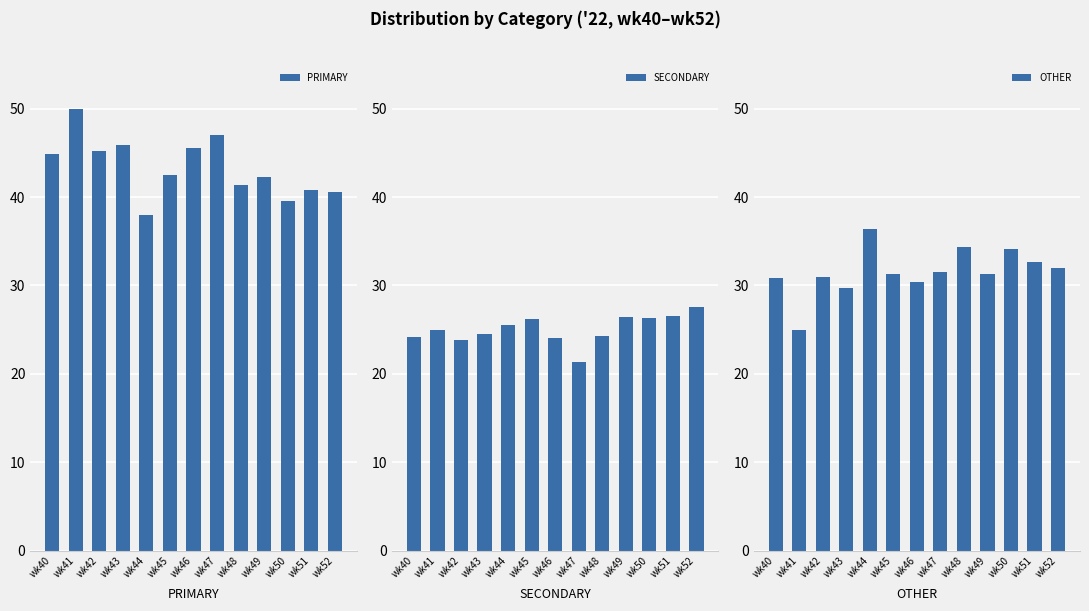

What is the spread (max minus min) of values at wk40?

20.7